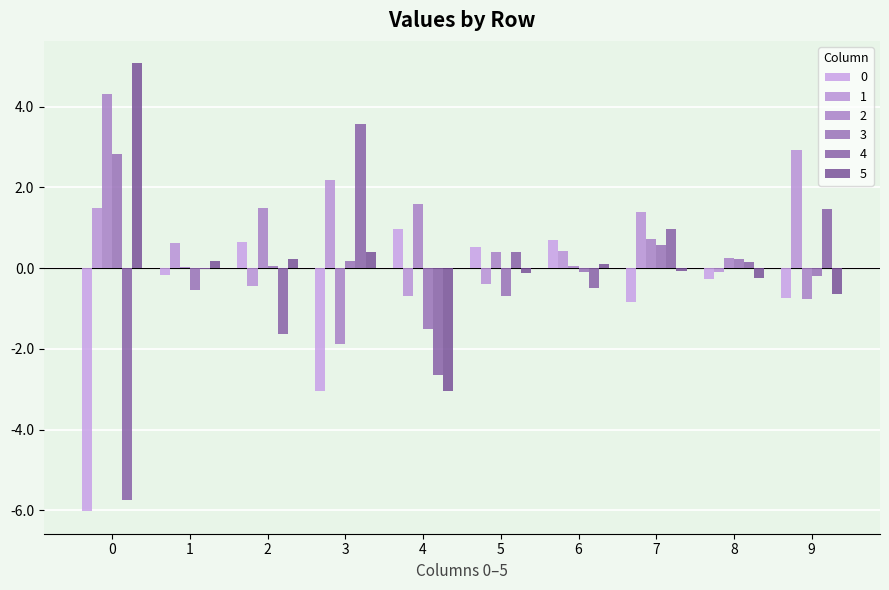

Rank the series at 6 from highest to lowest value.

0, 1, 5, 2, 3, 4